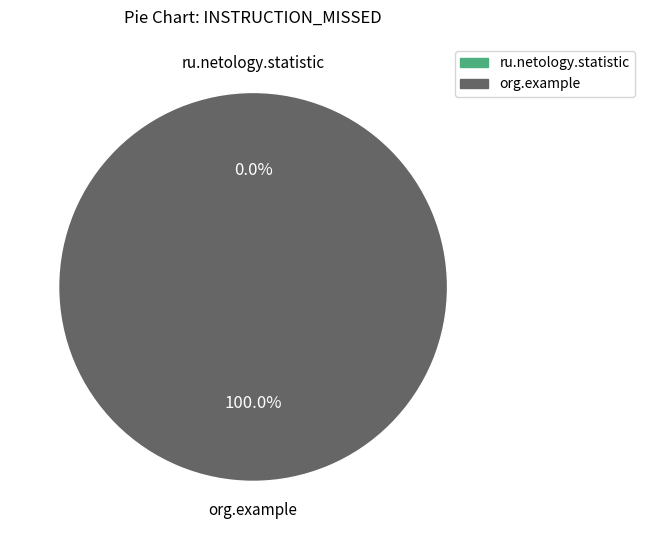

Do ru.netology.statistic and org.example together represent more than half of the pie?

Yes